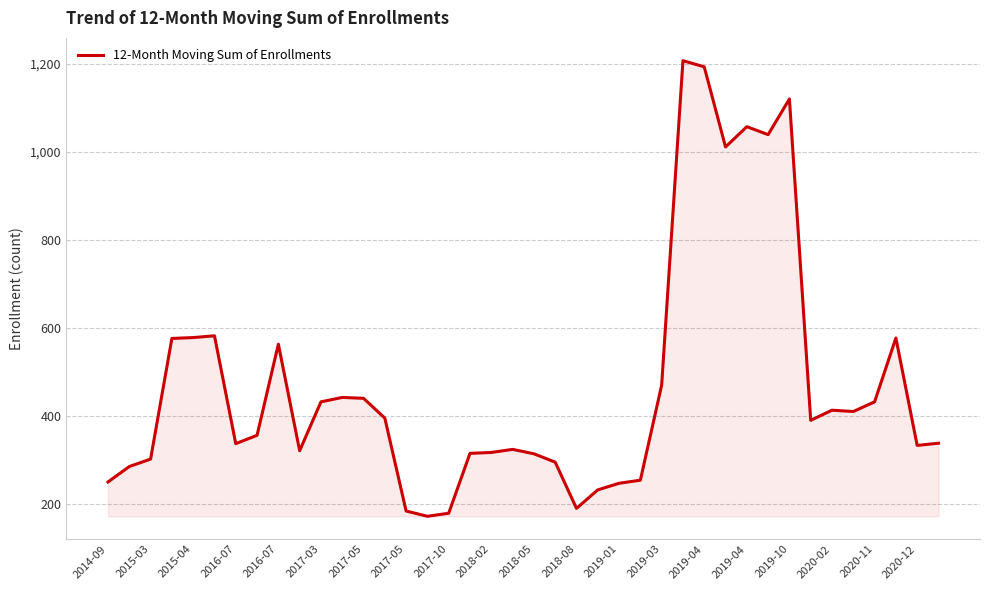

What is the maximum value shown in the chart?

1207